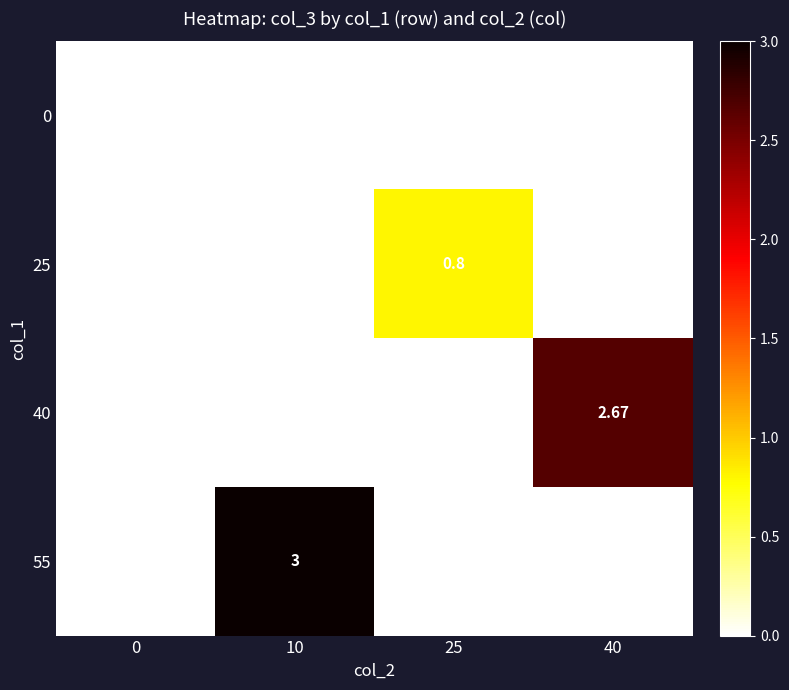

How many positive values does the 40 series have?

1